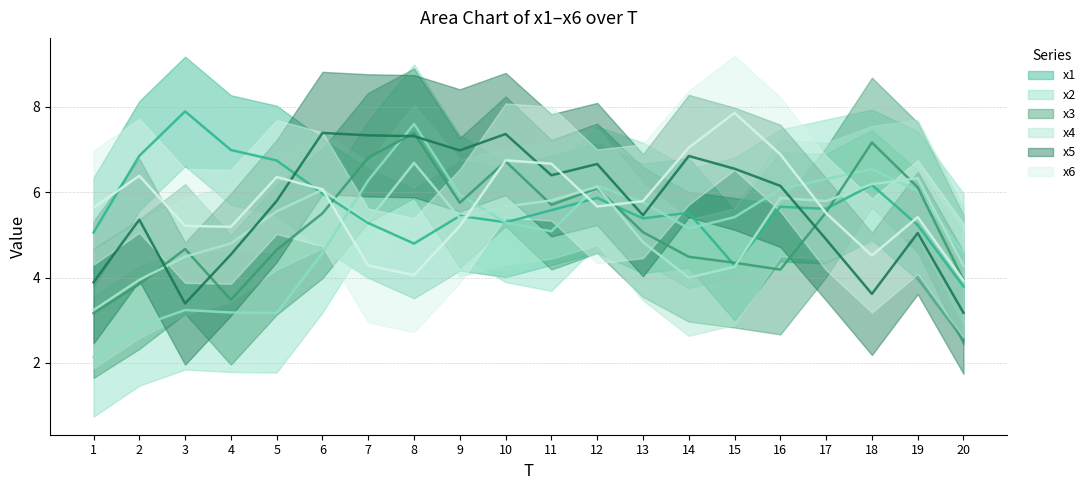

What is the difference between the highest and lowest values at 11?

4.3